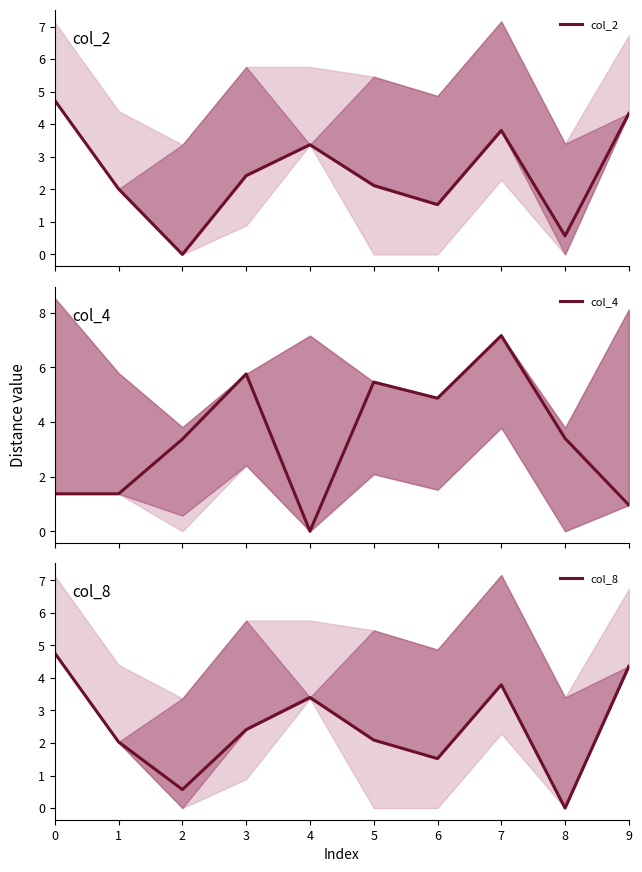

True or false: col_8 has a value of -2.7 at 8.

False